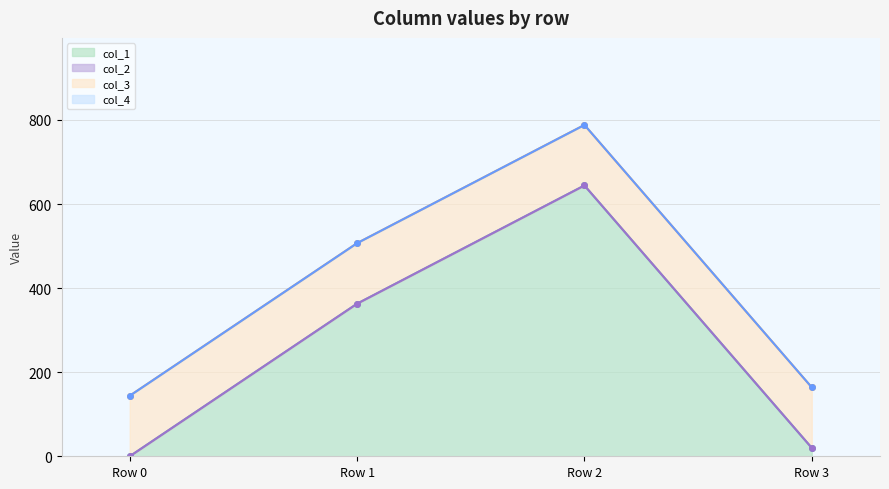

At which category does the chart reach its peak across all series?

Row 2